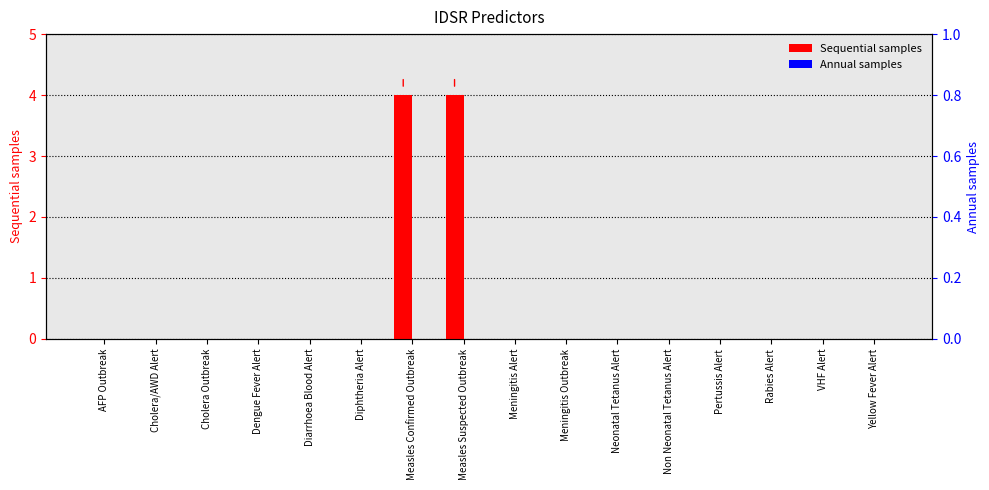

How many values in Sequential samples are above zero?

2